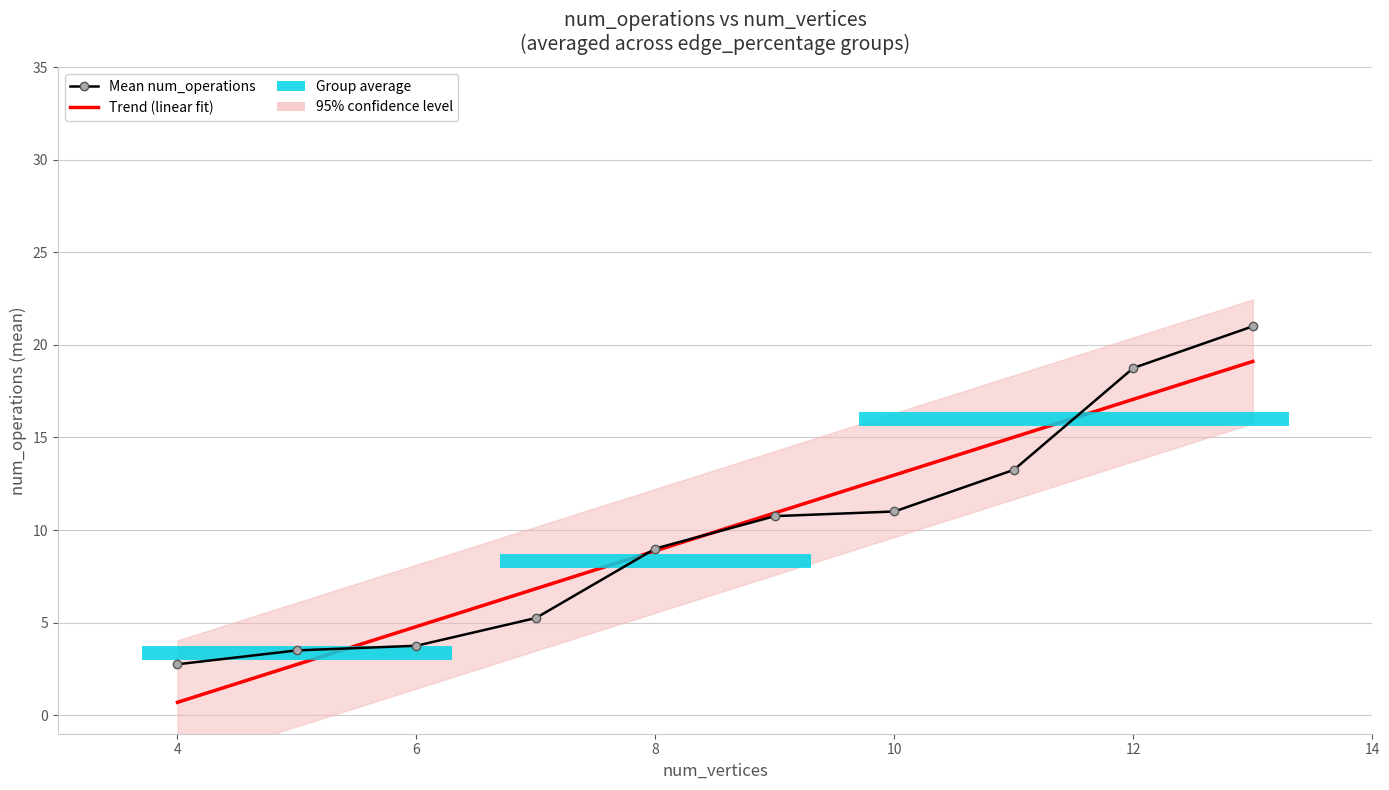

Is the value of Mean num_operations at 8 greater than the value of Trend (linear fit) at 12?

No